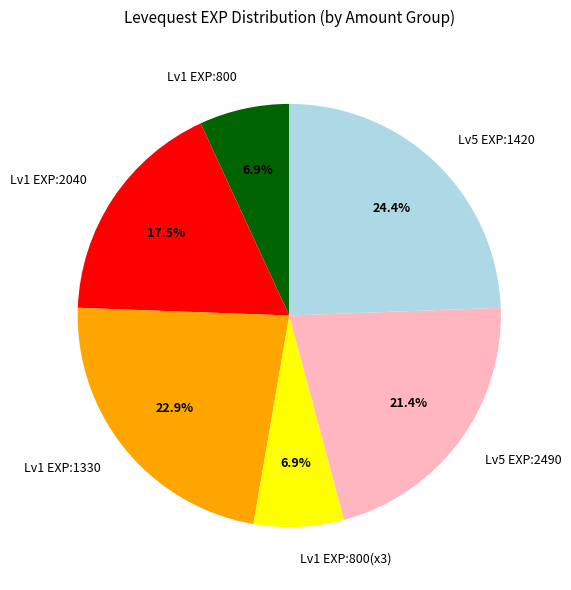

What is the largest slice in the pie chart?

Lv5 EXP:1420